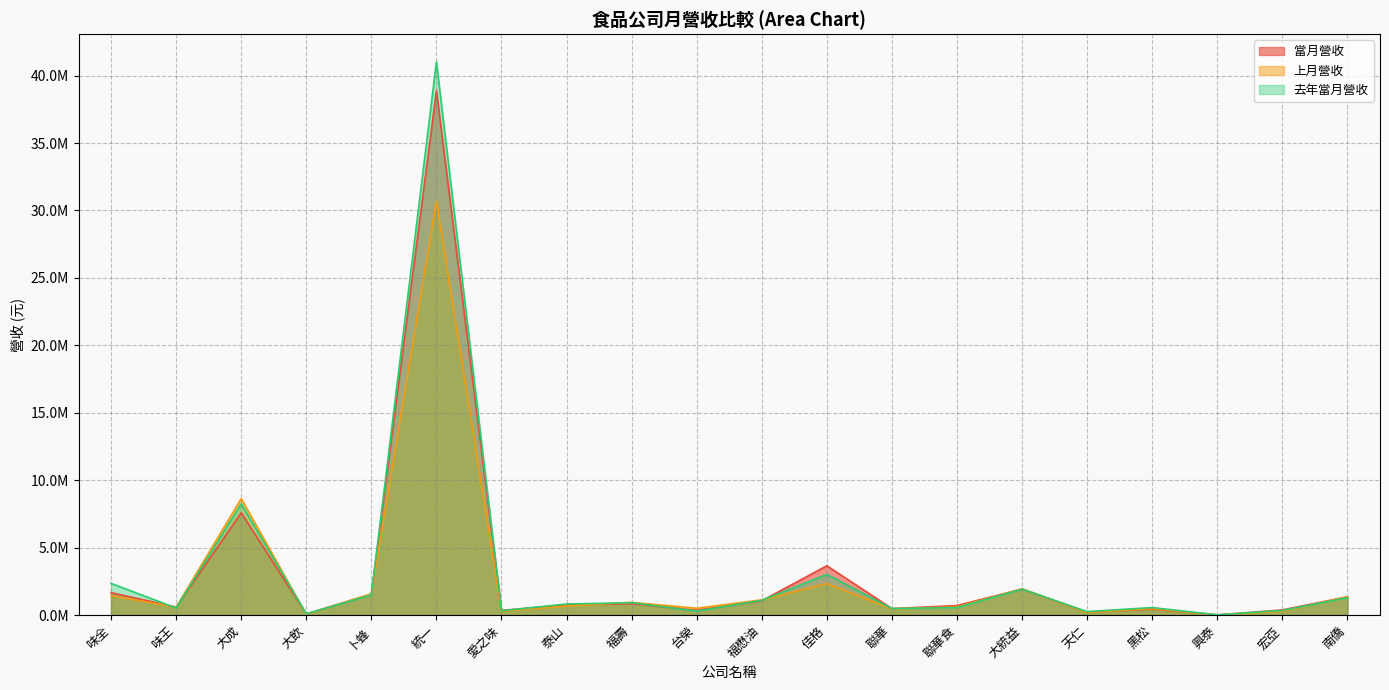

What is the difference between the 去年當月營收 values at 黑松 and 南僑?

733631